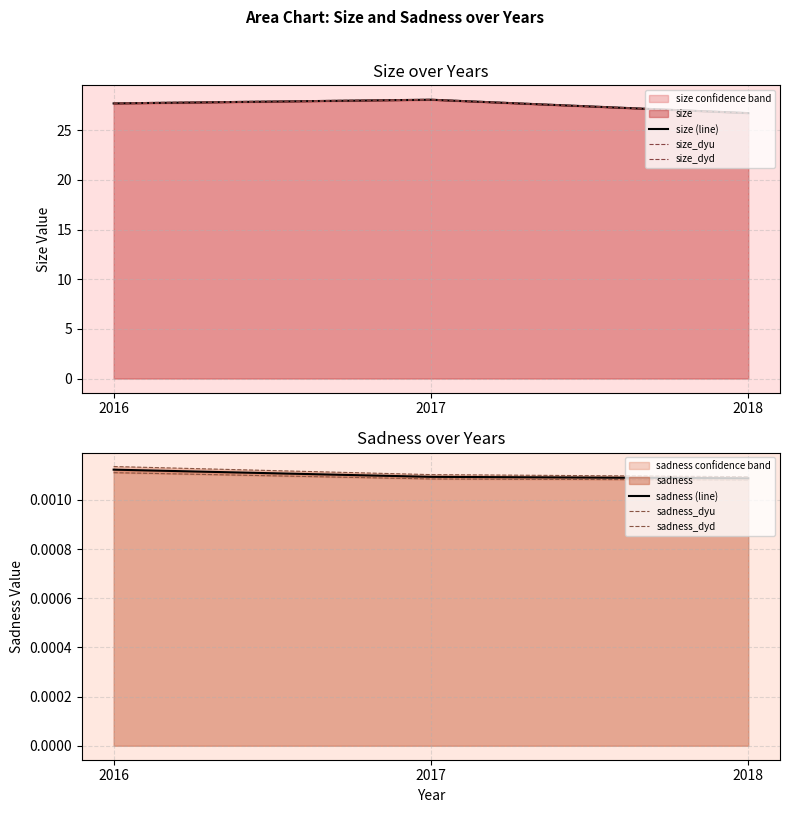

What is the lowest value of the size (line) series?

26.7